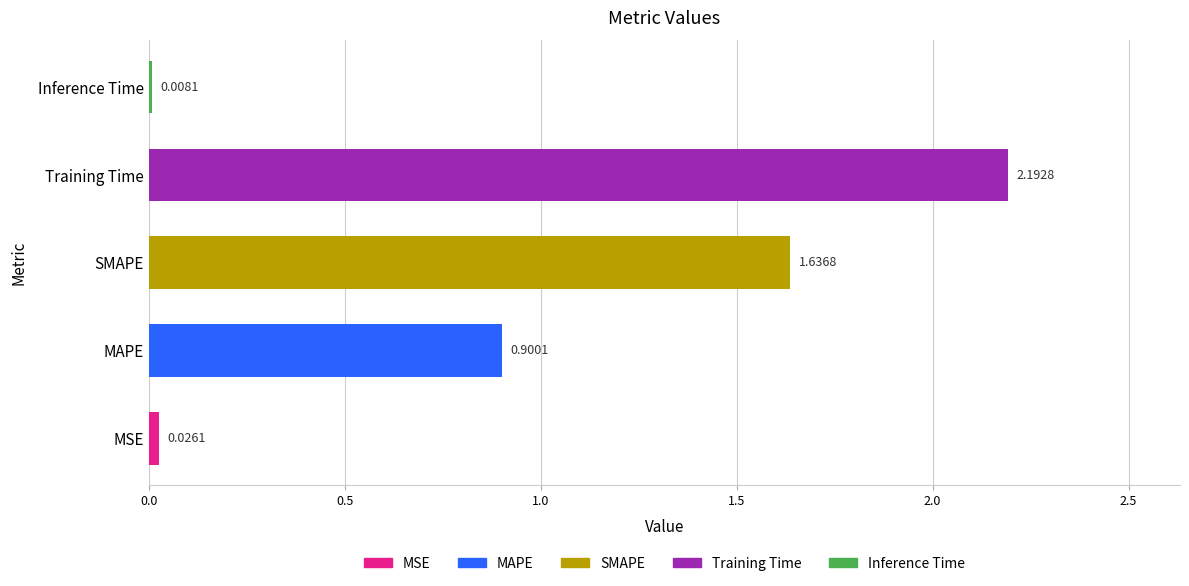

What is the sum of all values?

4.8